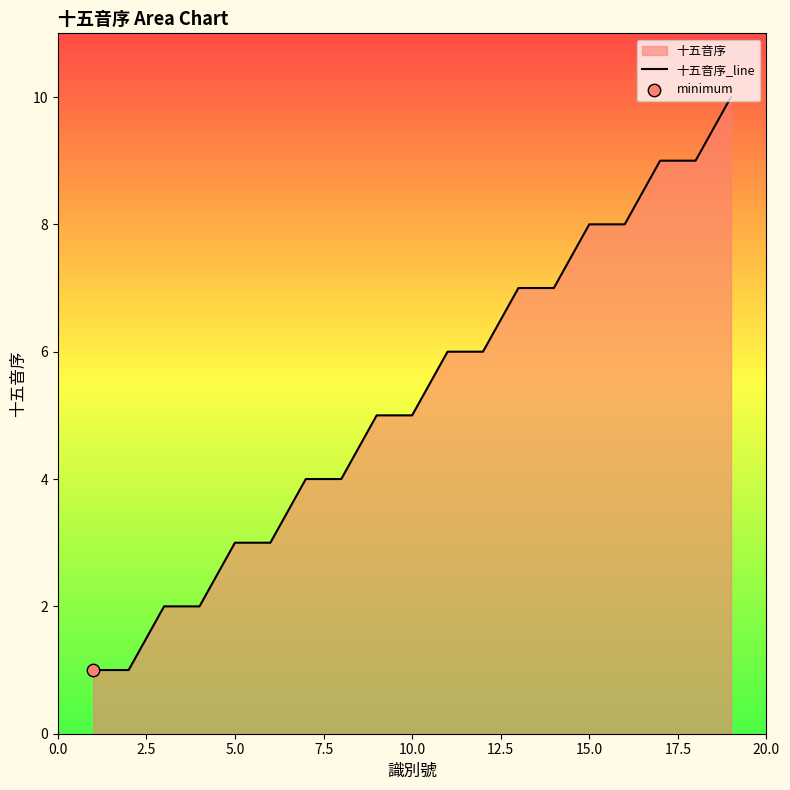

True or false: the data shows 5 at 5.0.

False